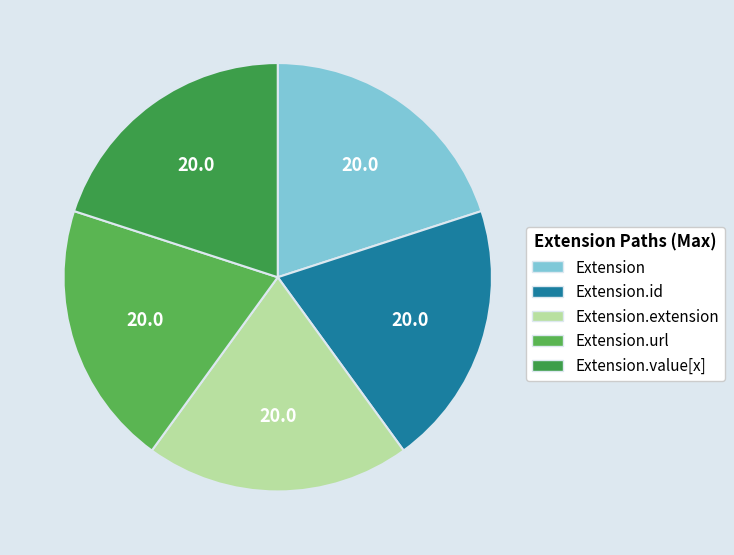

Which slice is the largest?

Extension